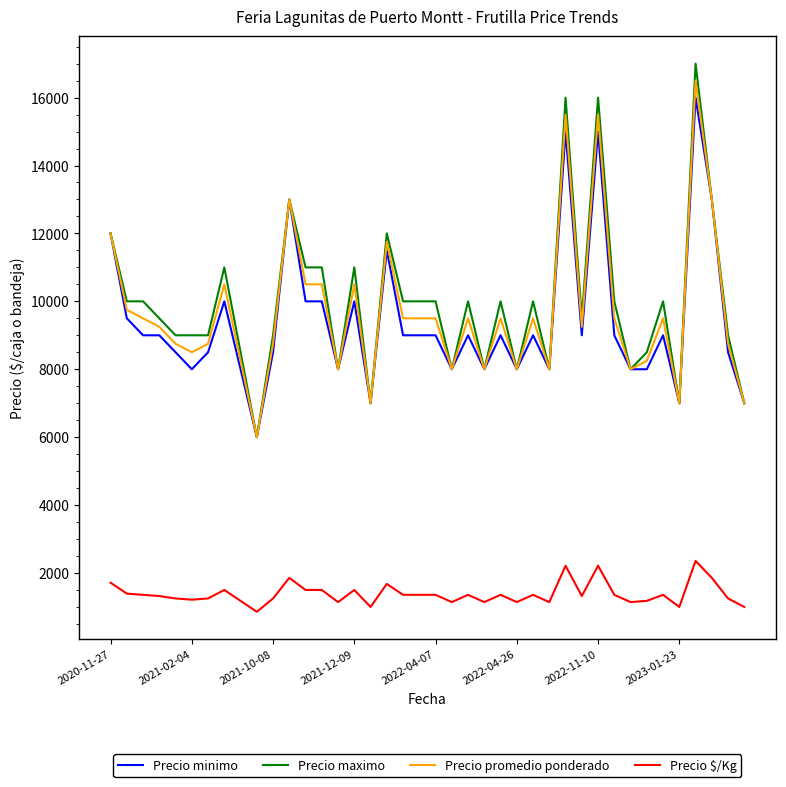

What is the minimum value for Precio promedio ponderado?

6000